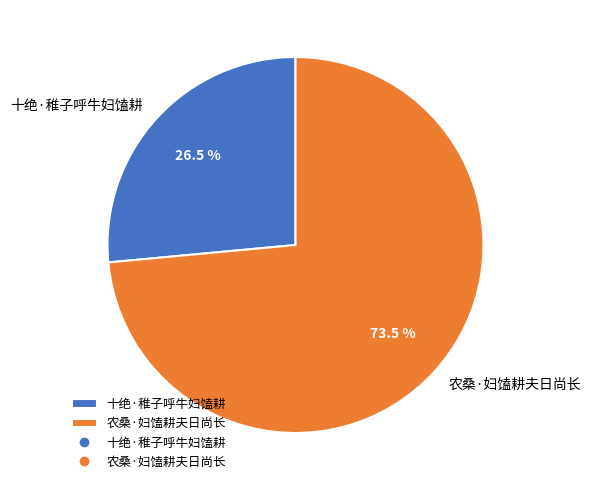

Rank the categories by value from lowest to highest.

十绝·稚子呼牛妇馌耕, 农桑·妇馌耕夫日尚长